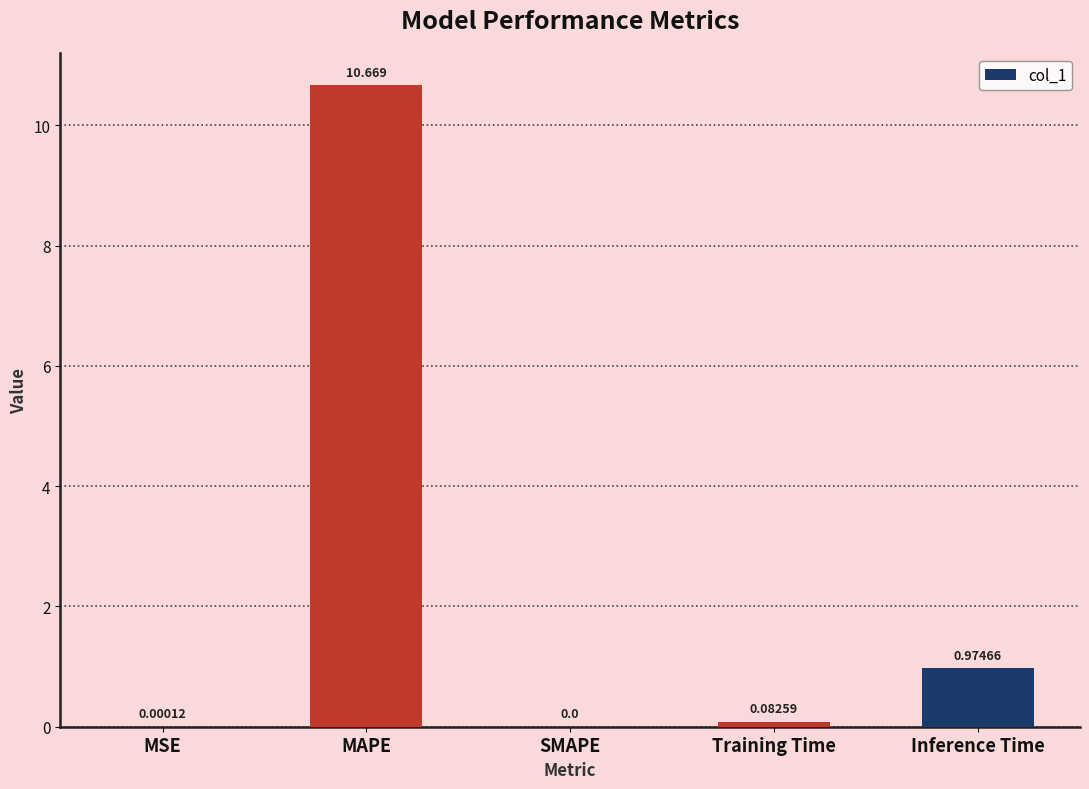

Are the bars horizontal?

No